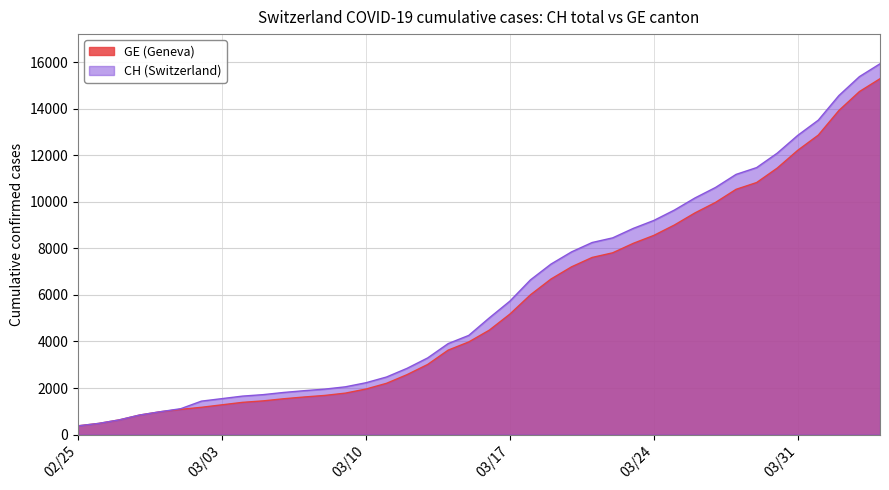

True or false: CH and GE intersect in this chart.

False